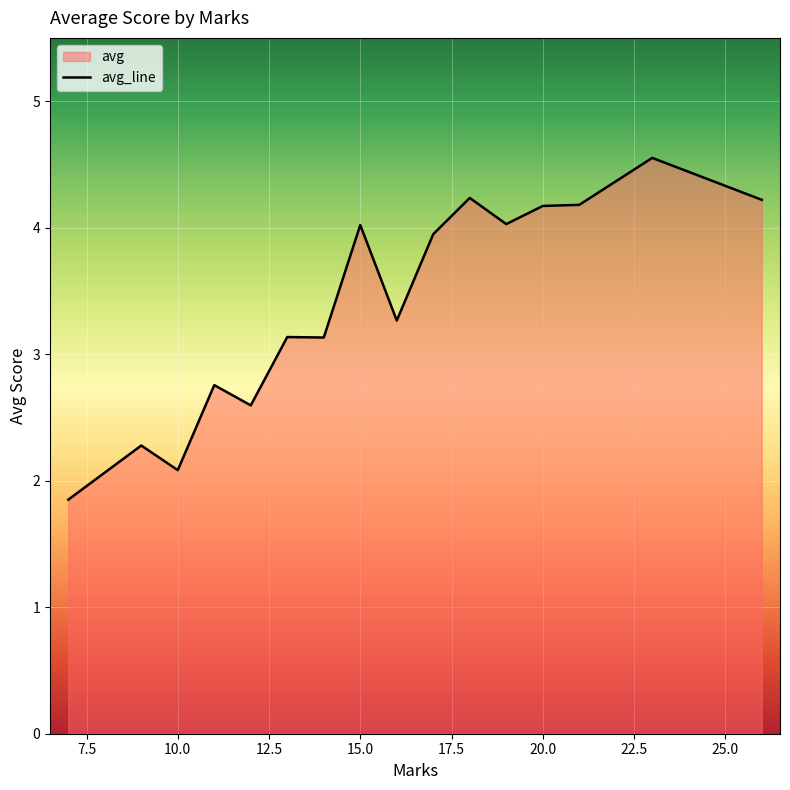

Where is the first local minimum?

10.0